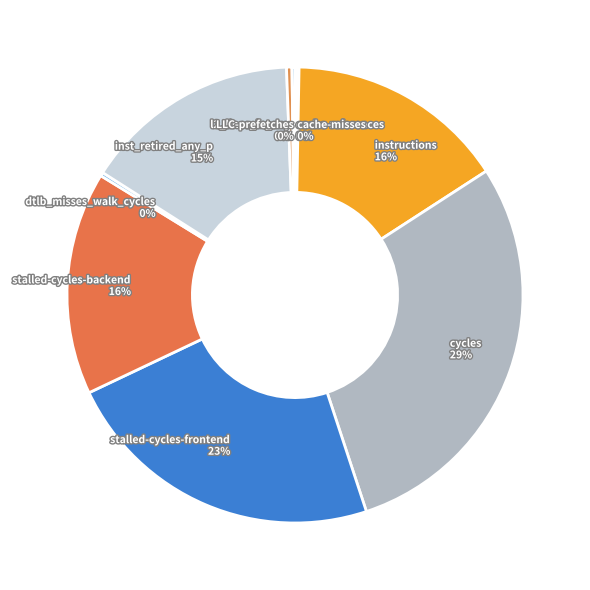

Does any single category account for the majority?

No